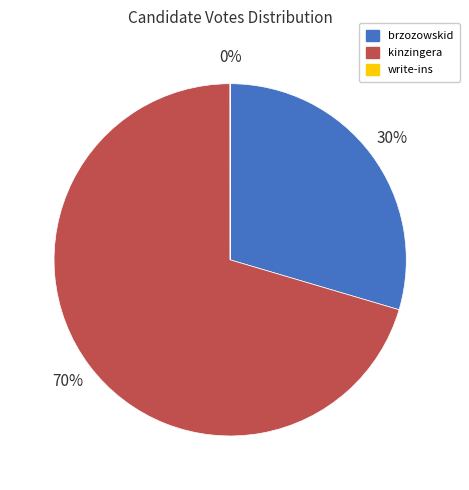

Is it true that brzozowskid is 30% of the pie?

True